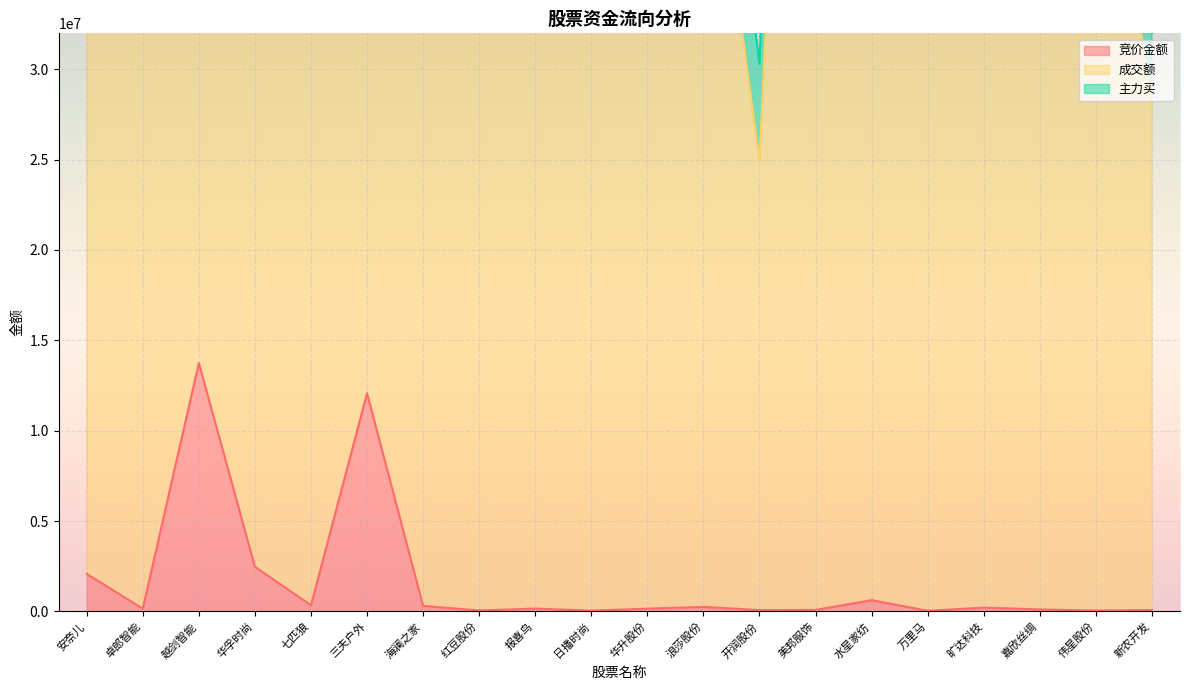

How many lines are shown in the chart?

3